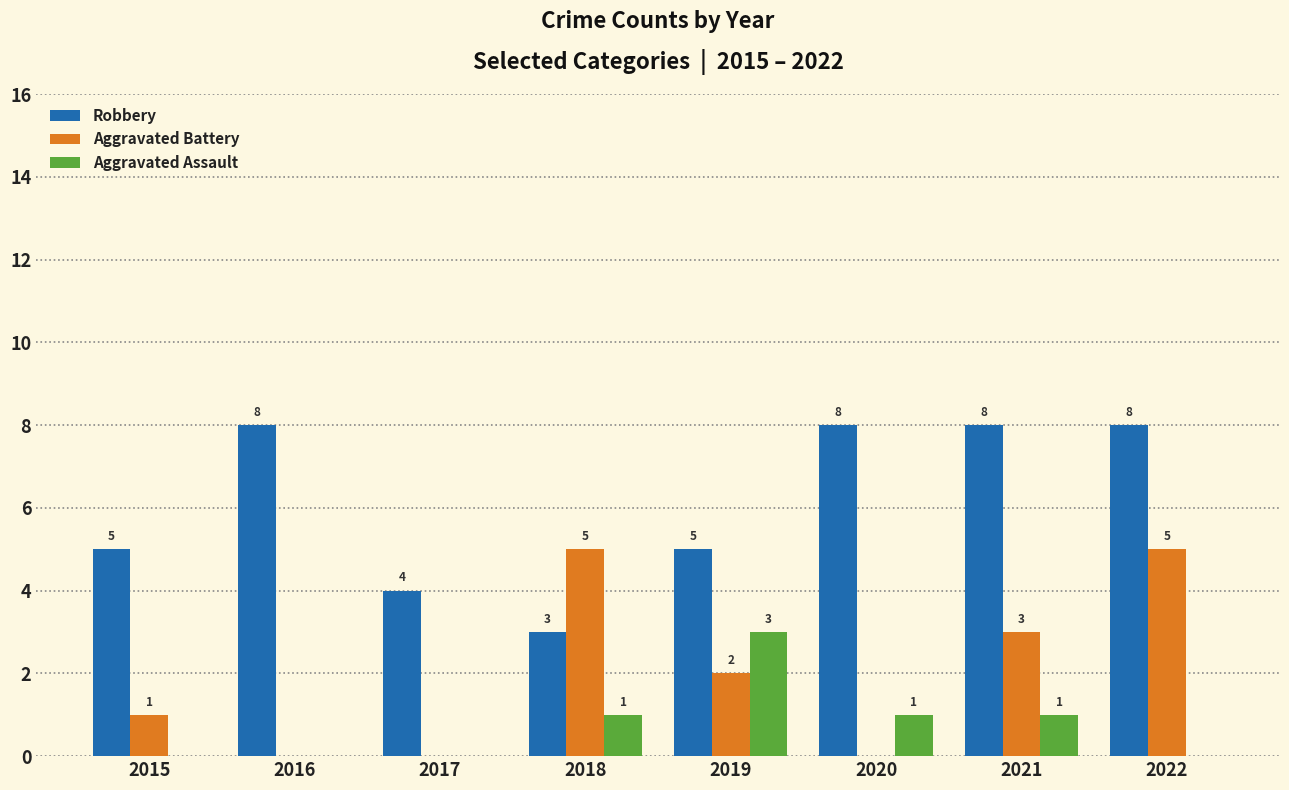

Which series changed the most between 2016 and 2022?

Aggravated Battery